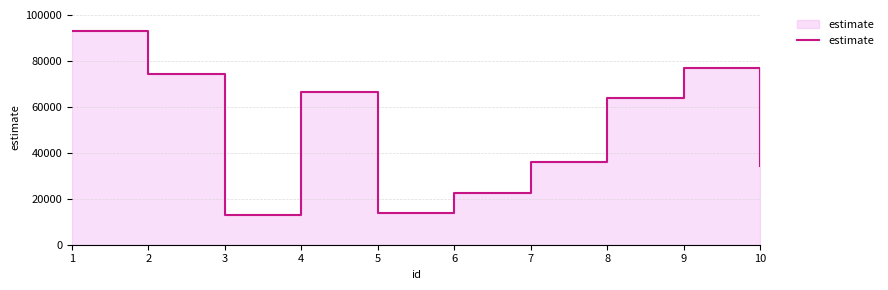

Rank the categories by value from lowest to highest.

3, 5, 6, 10, 7, 8, 4, 2, 9, 1